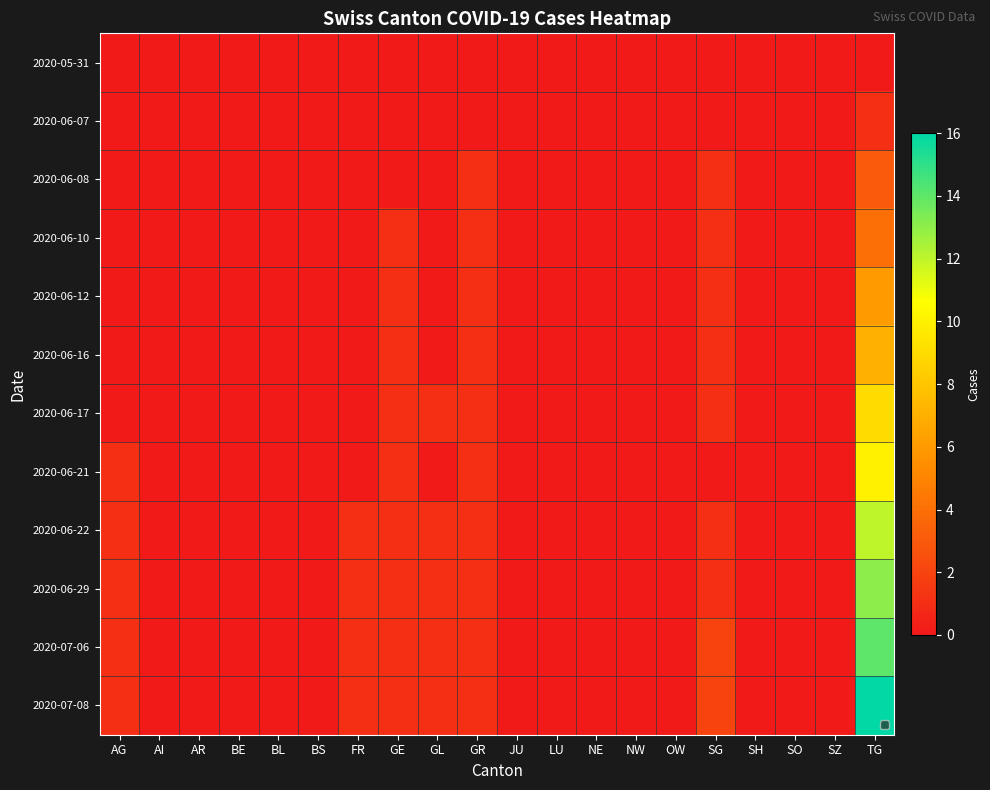

How many series are shown in this chart?

12